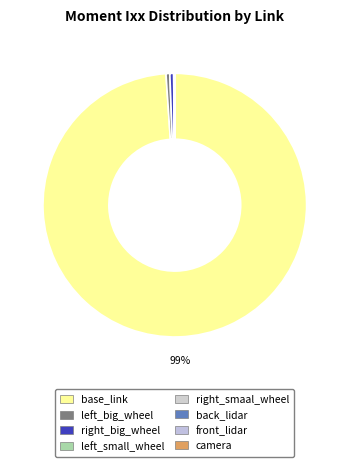

How many segments does this pie chart have?

8